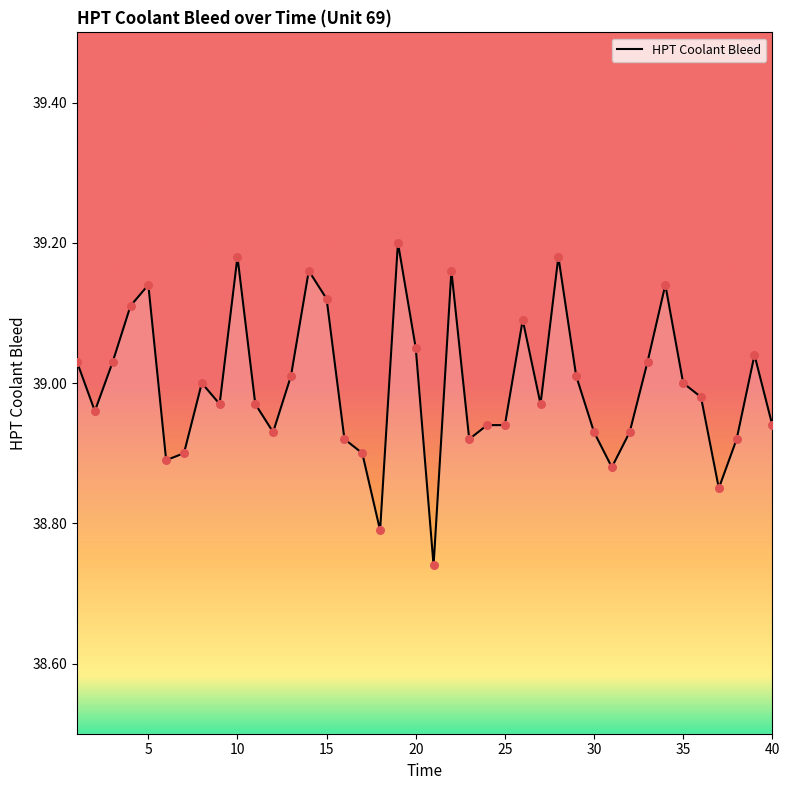

What is the ratio of the value at 35 to the value at 9?

1.0